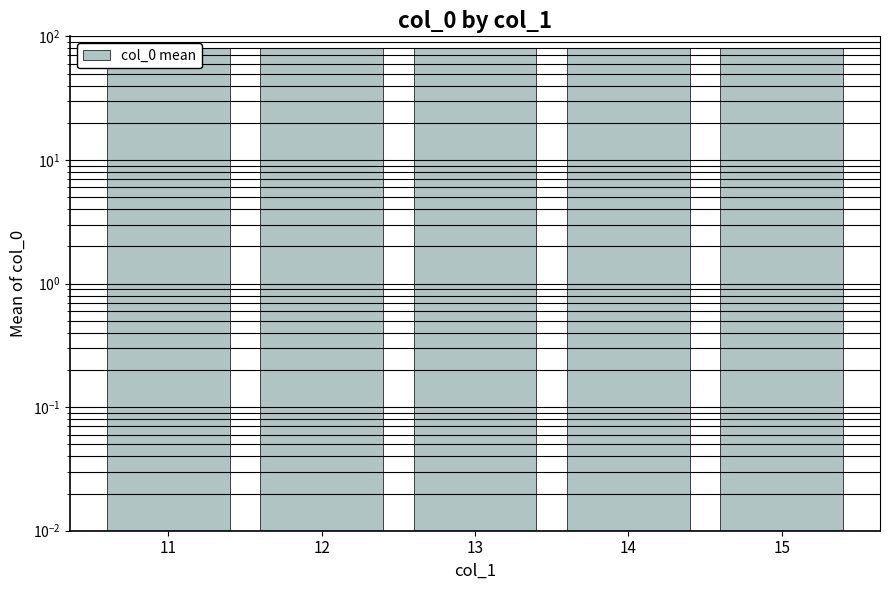

True or false: the data shows 28.3 at 15.

False